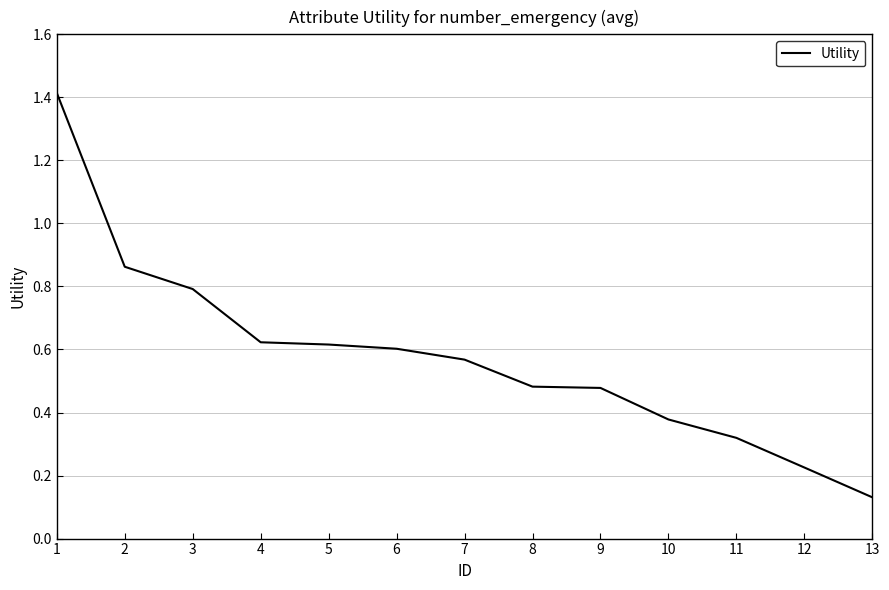

Read the value at 1.

1.4